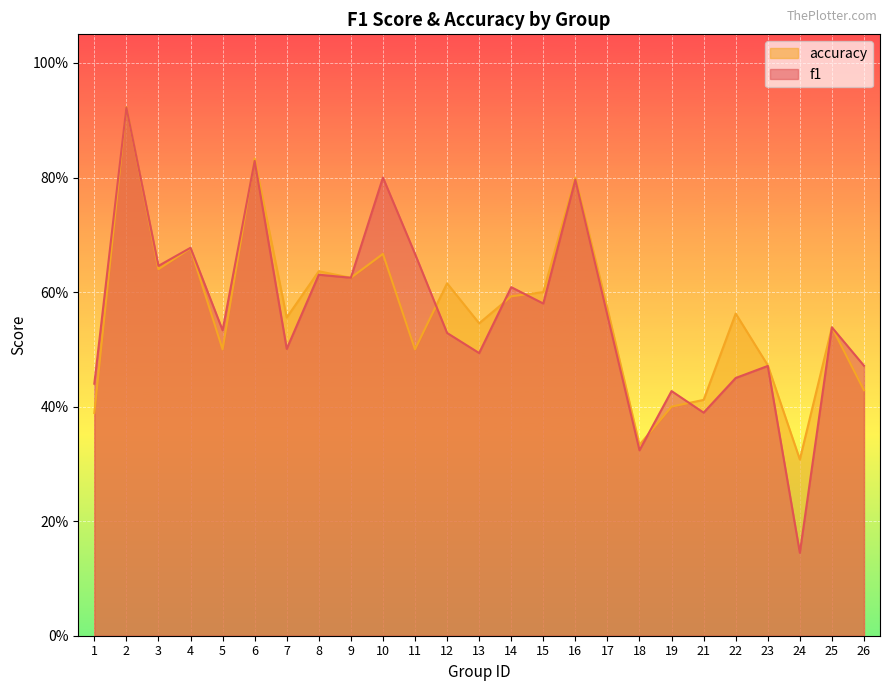

Which series changed the most between 1 and 17?

accuracy